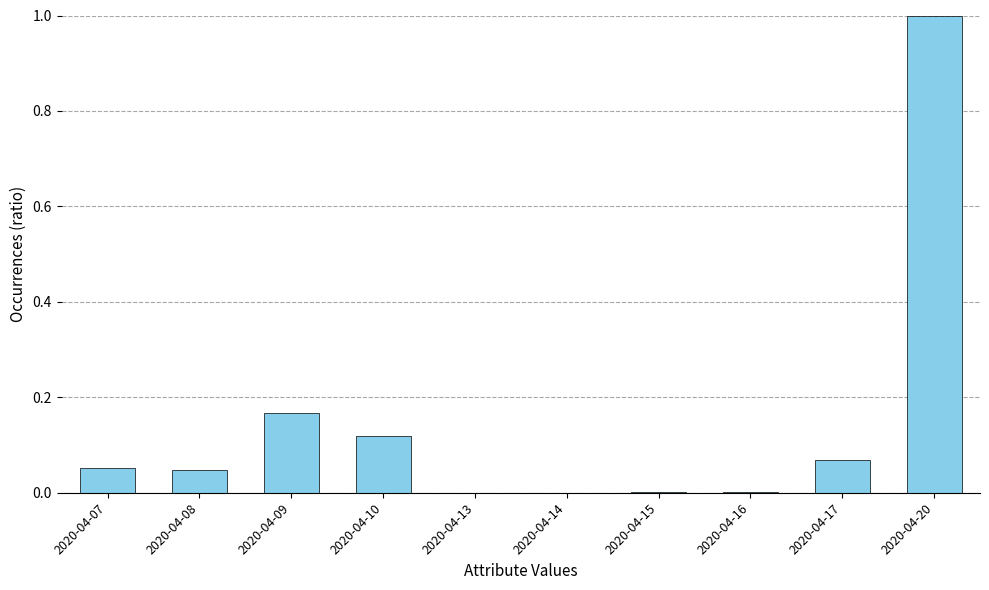

Which category has the highest value across all series?

2020-04-20